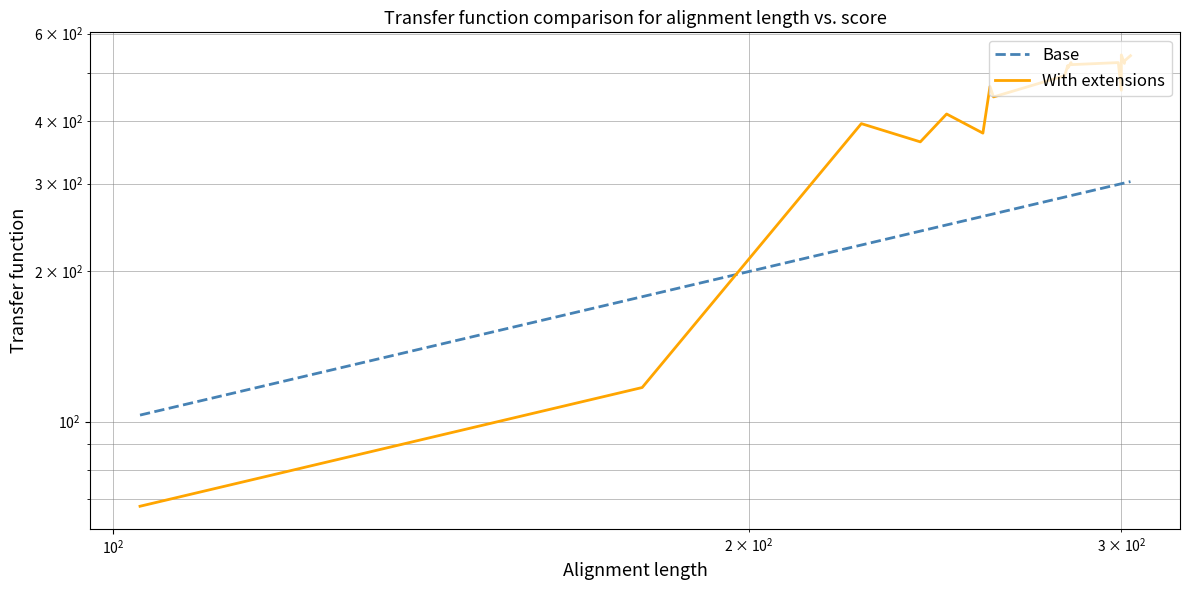

Rank the series by their average value, from highest to lowest.

With extensions, Base